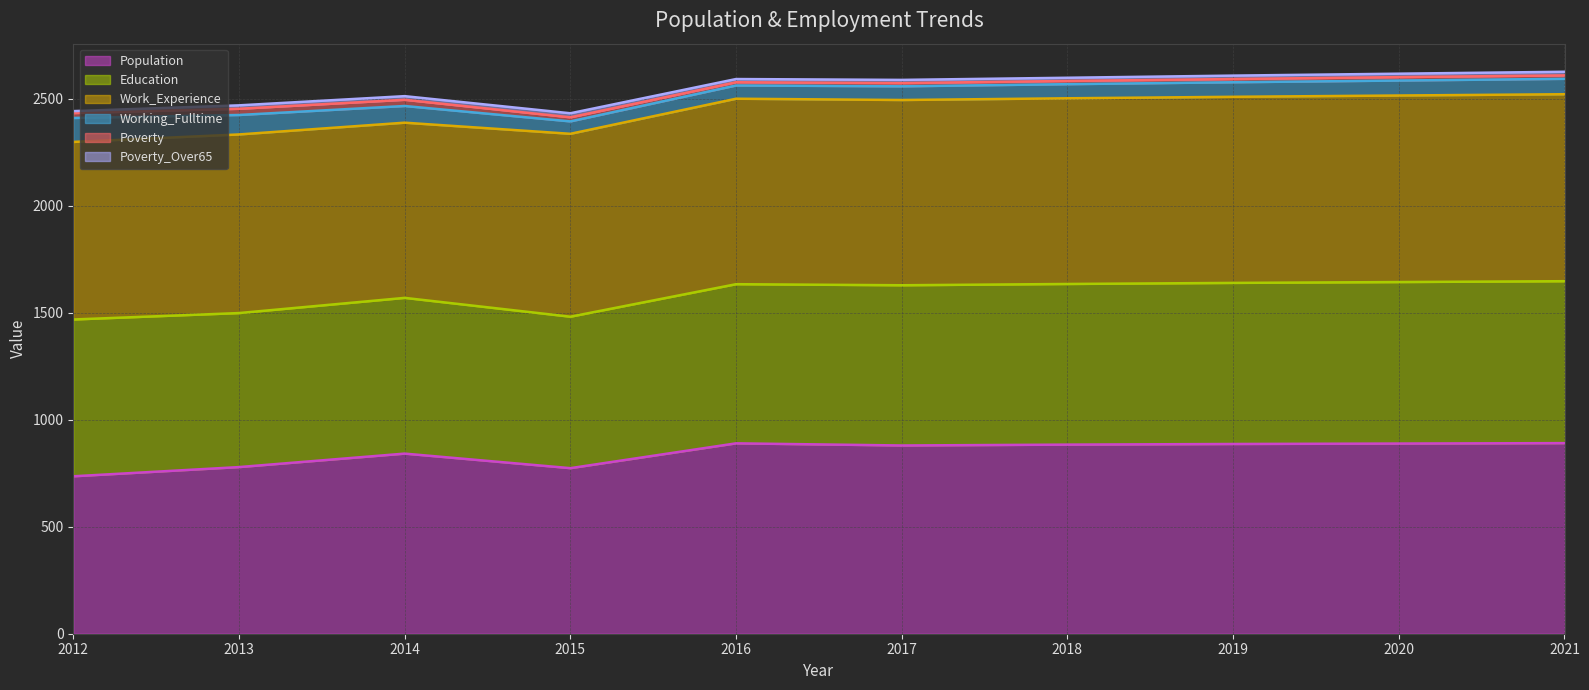

What is the lowest value of the Population series?

736